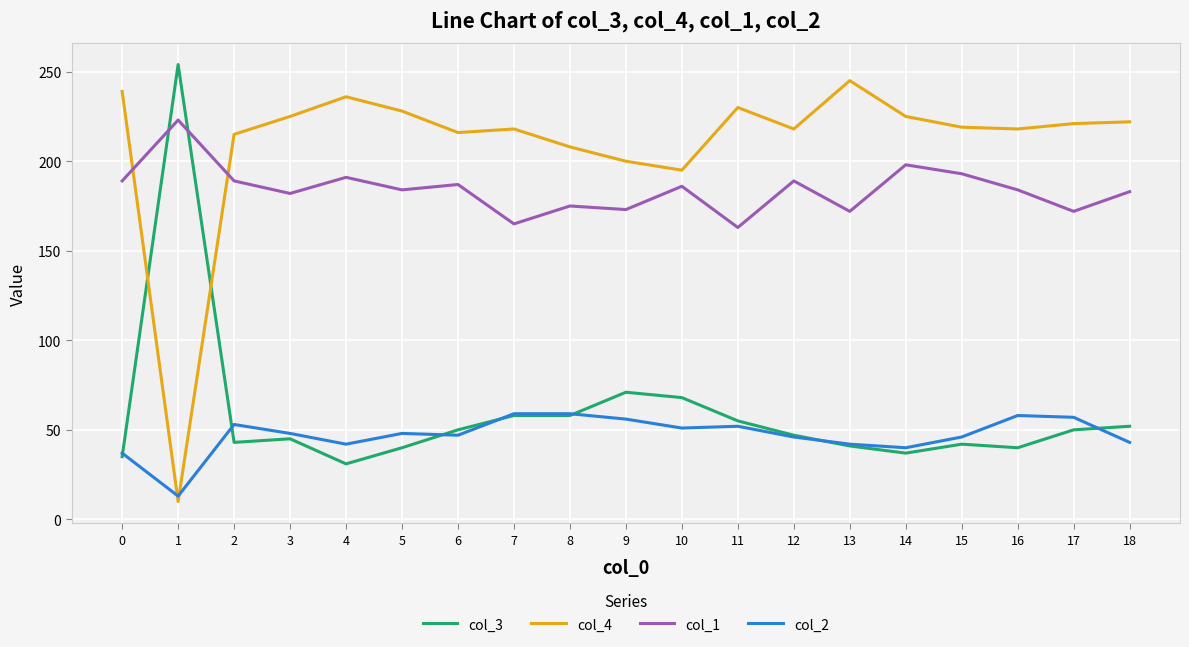

Is the value of col_4 at 11 greater than the value of col_3 at 16?

Yes